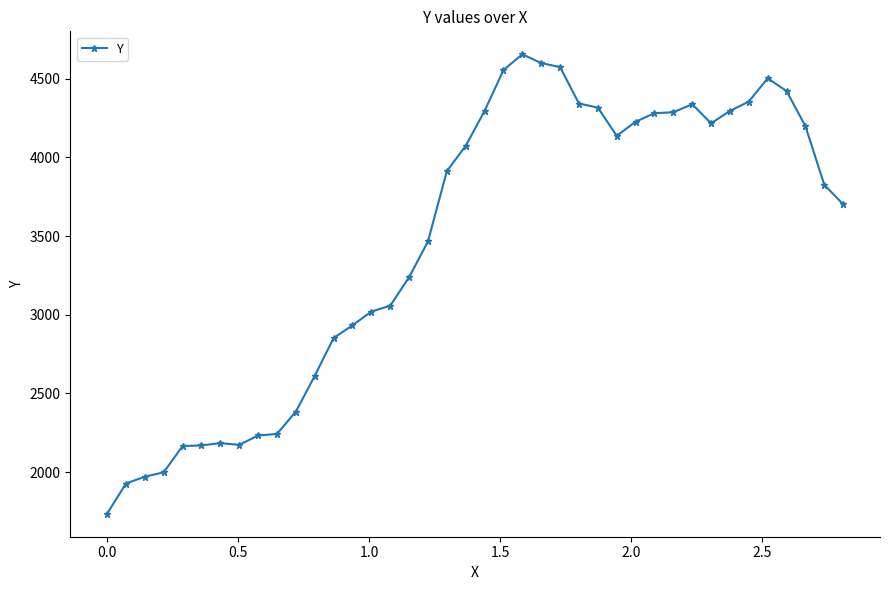

What is the value of the 28th point from the left?

4137.4